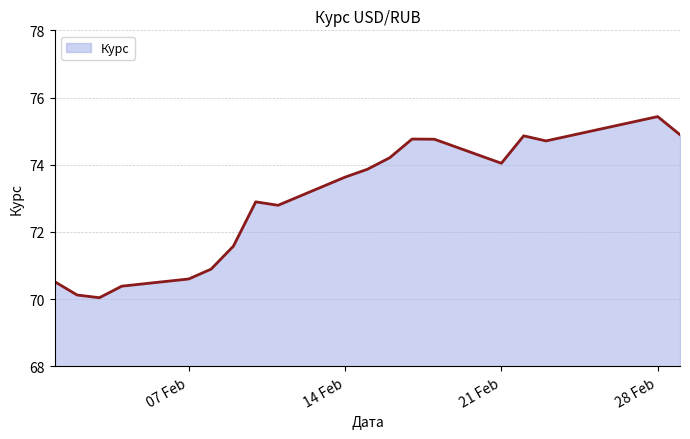

What is the greatest value displayed?

75.4